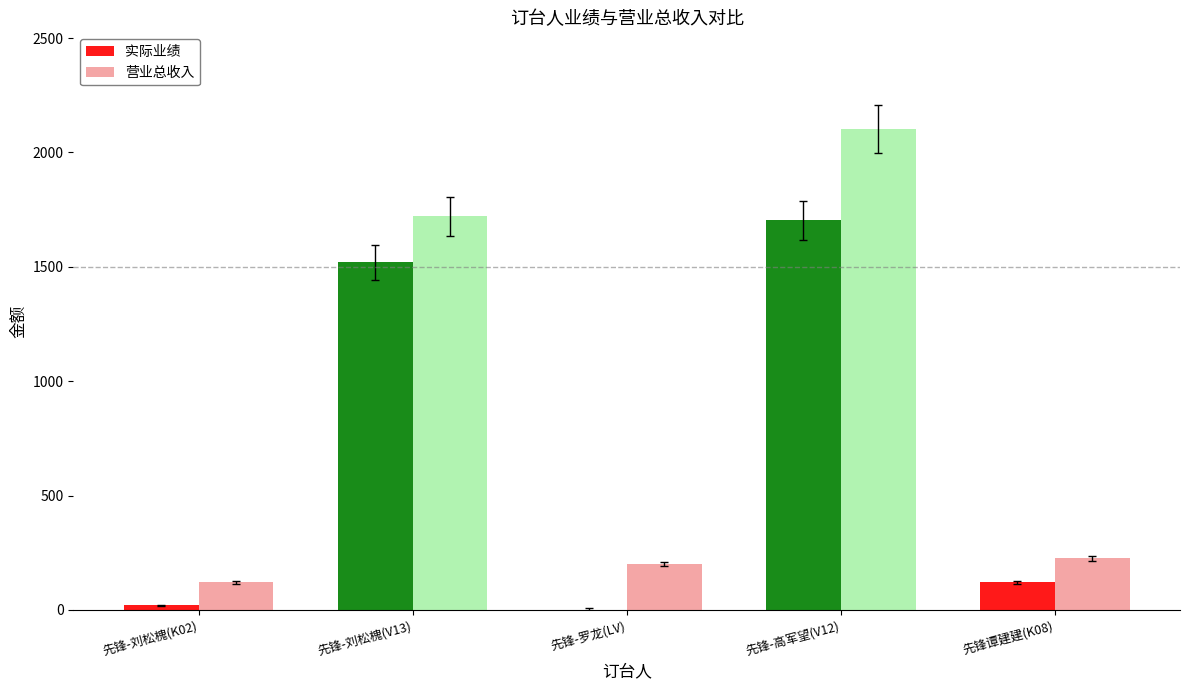

What is the sum of all 营业总收入 values?

4369